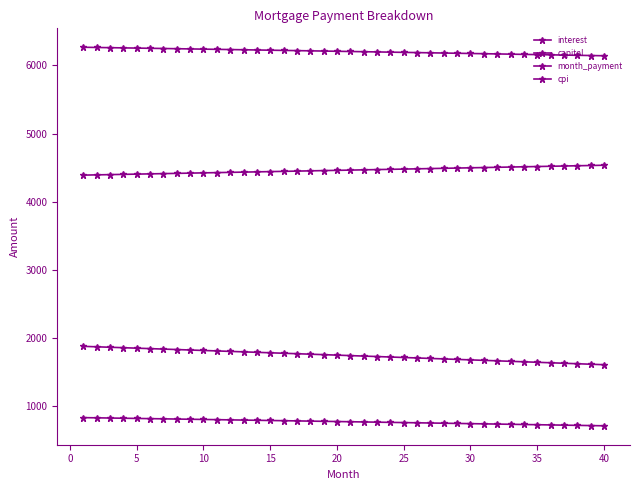

What is the maximum value shown in the chart?

6266.2